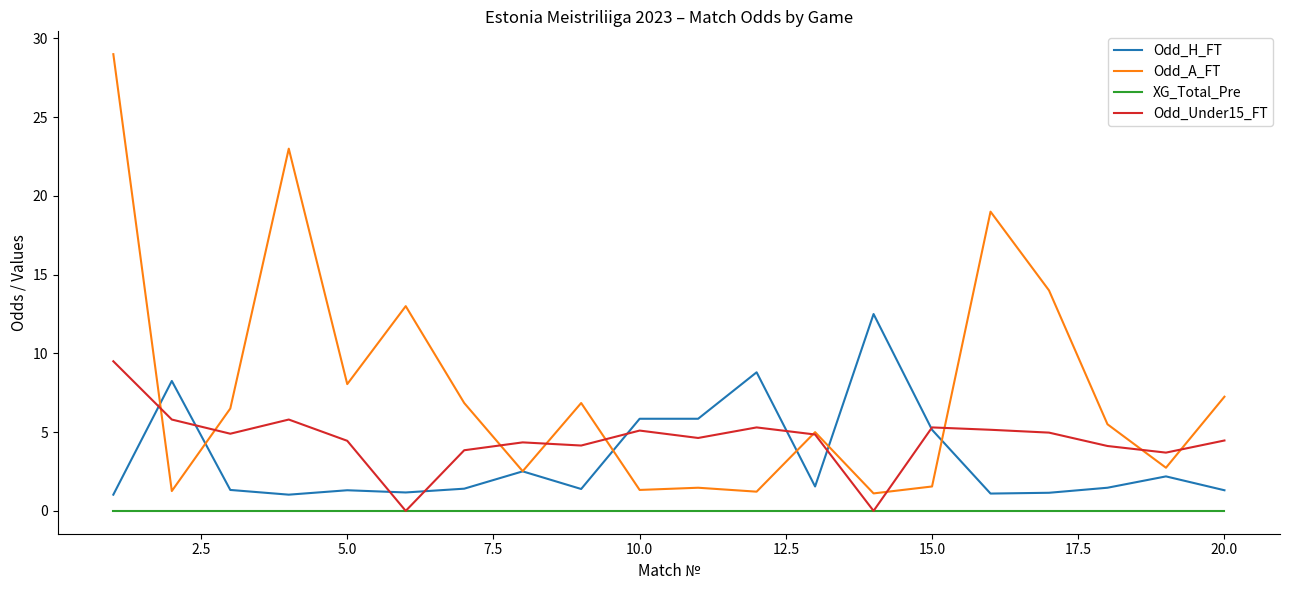

Which series has the widest spread of values?

Odd_A_FT